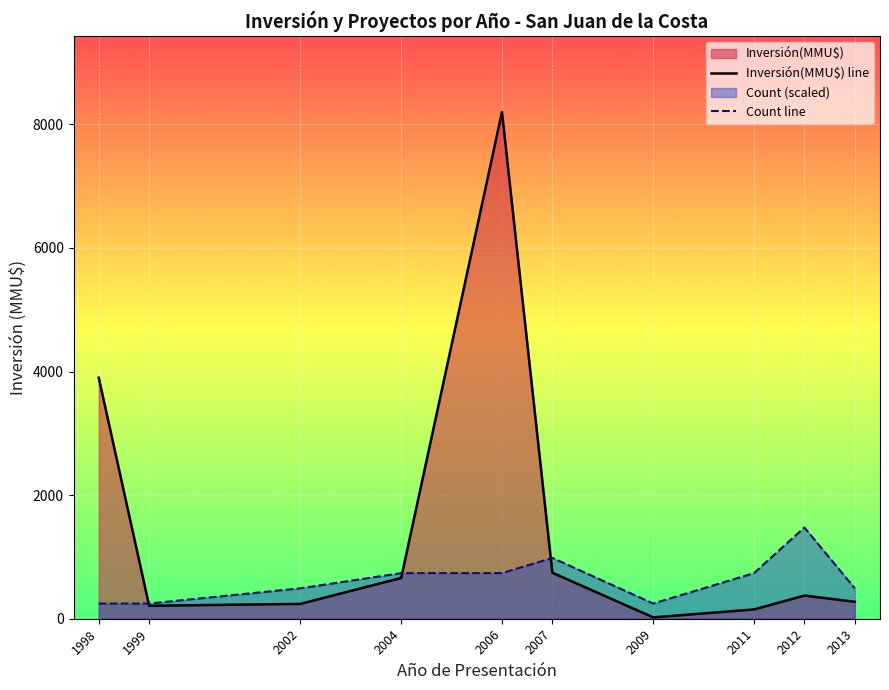

Where does the Count line series first go above 738?

2007